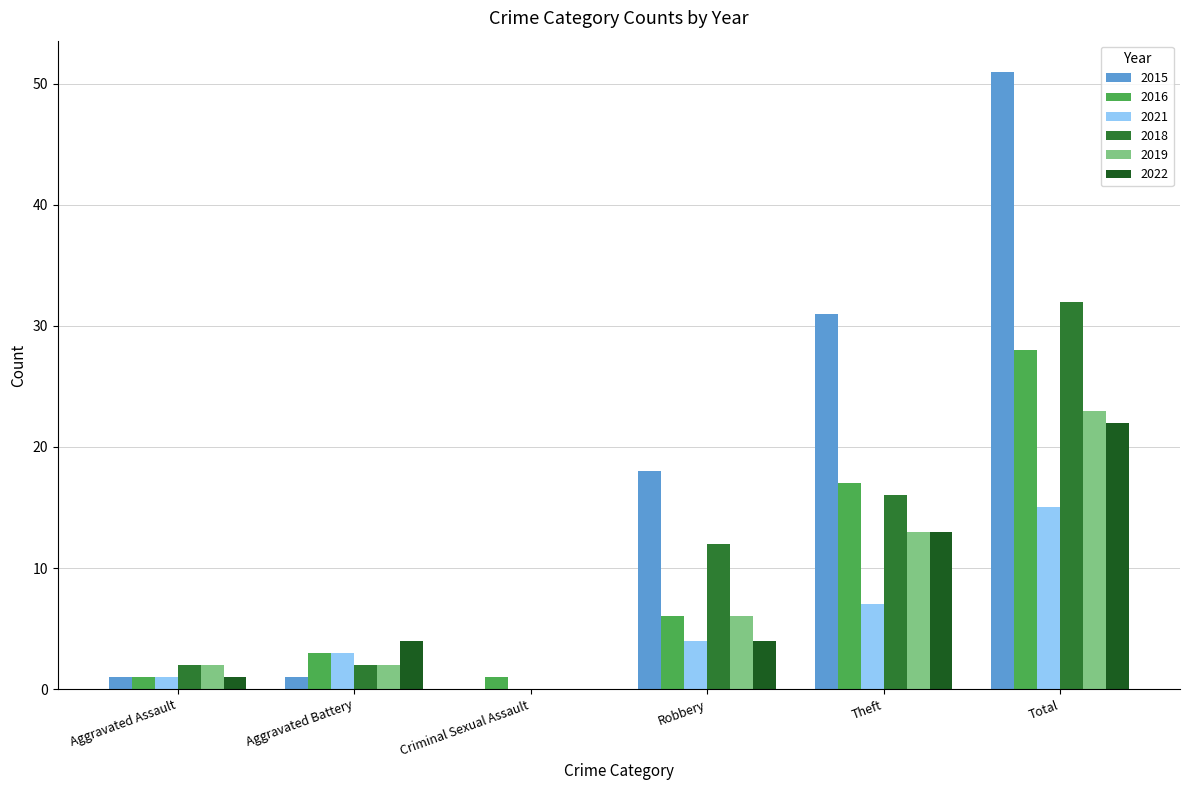

The value of 2016 at Theft is 17. True or false?

True